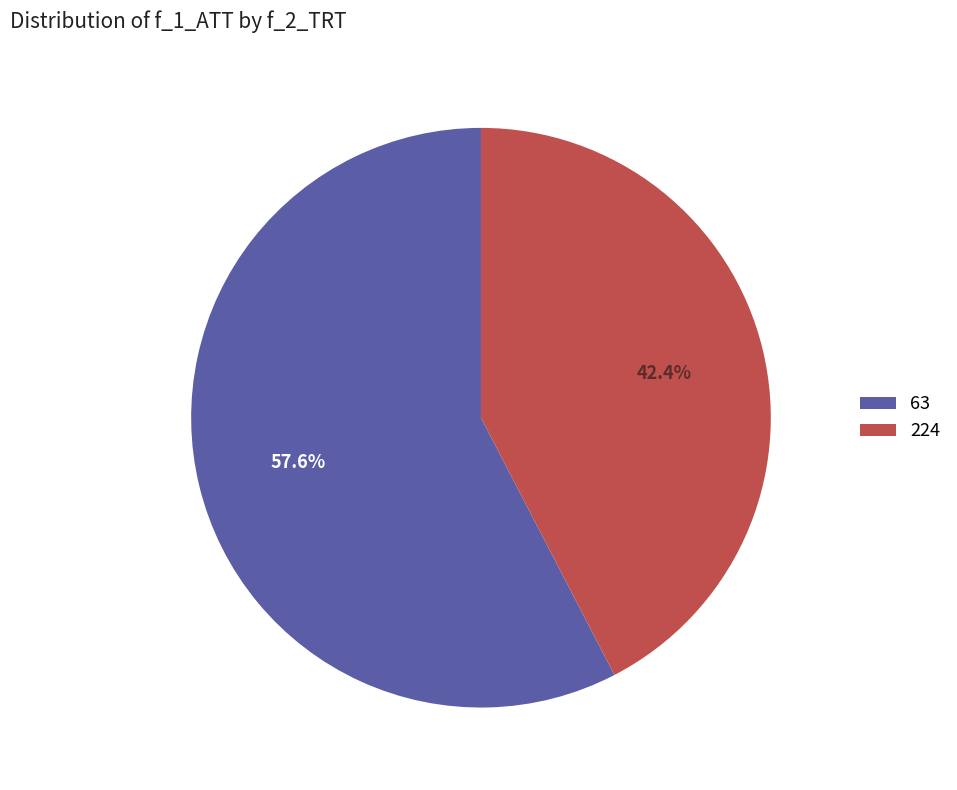

Do 224 and 63 together represent more than half of the pie?

Yes